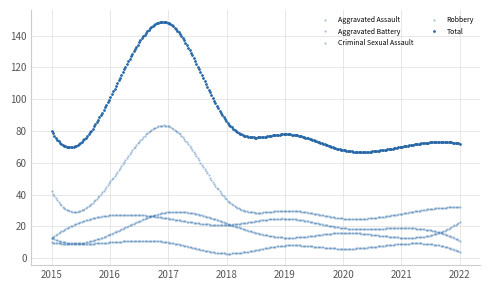

How many series are shown in this chart?

5